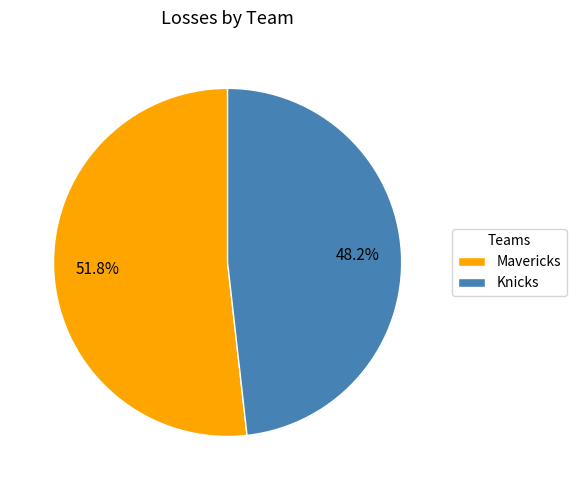

The Knicks slice represents 57% of the pie. True or false?

False